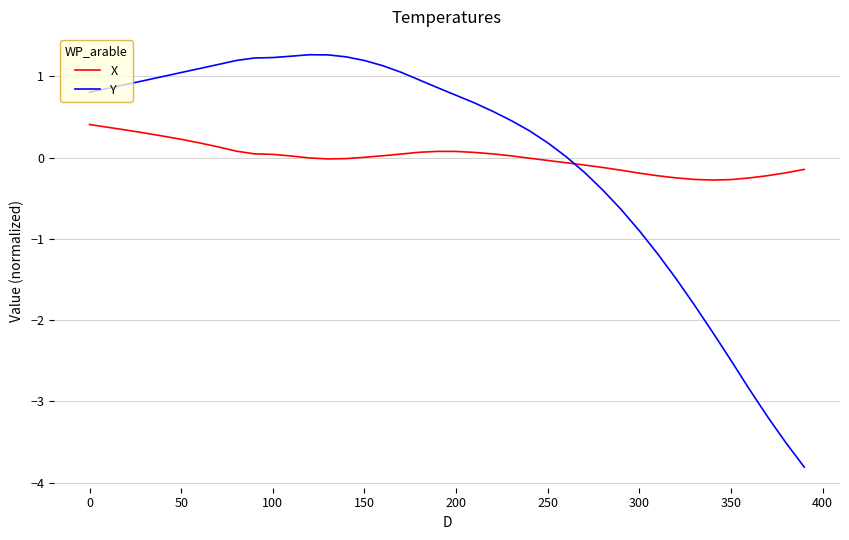

What is the difference between the maximum and minimum values in the Y series?

5.1